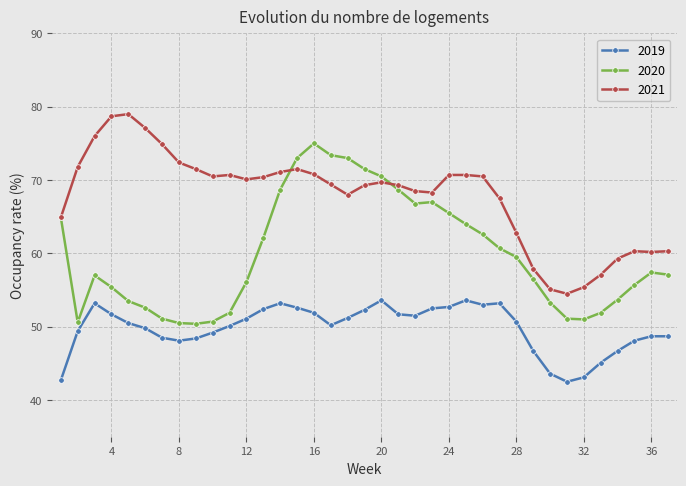

True or false: 2020 and 2019 cross at least once.

False